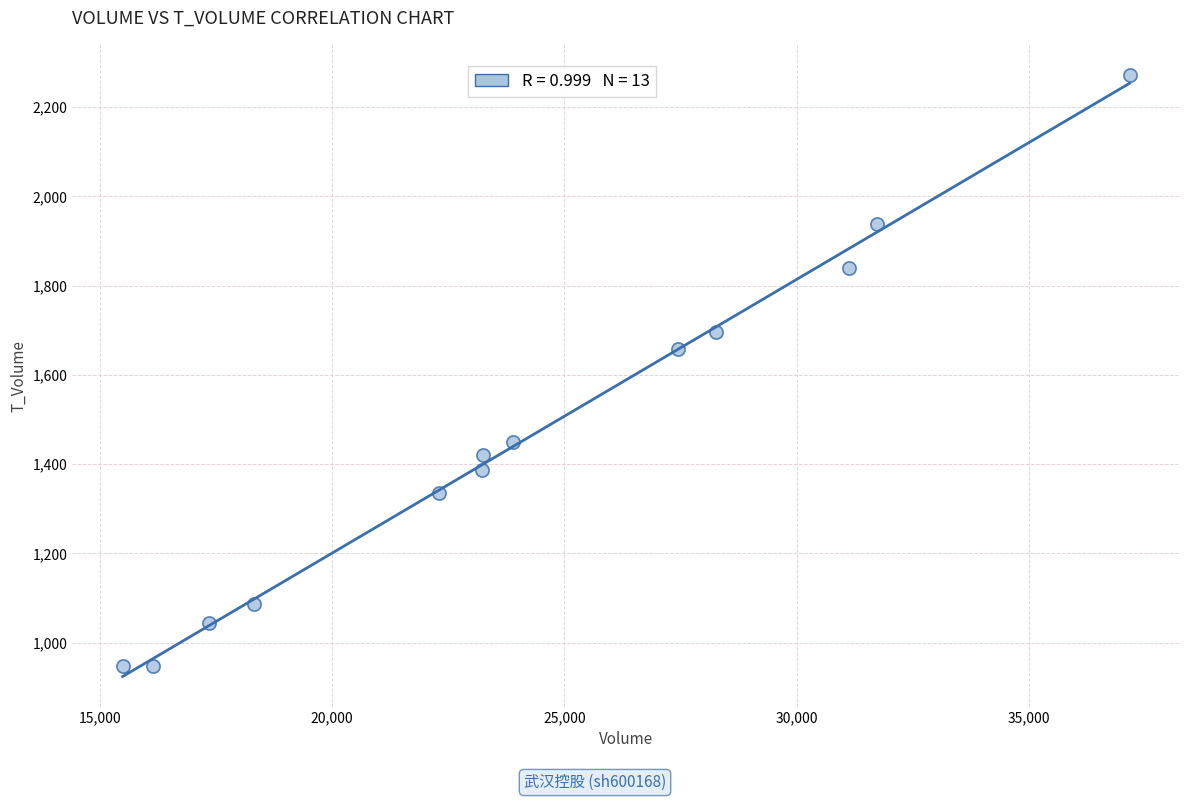

What is the range of X values (max minus min)?

21676